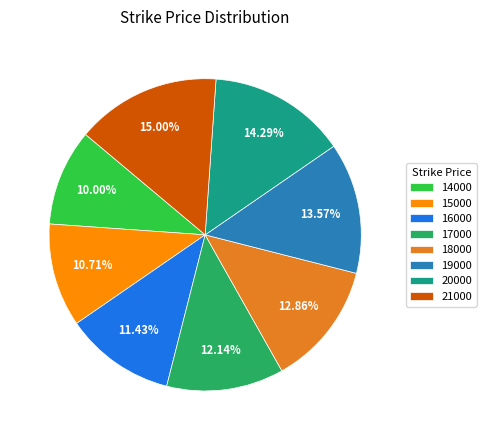

What is the ratio of the value at 18000 to the value at 19000?

0.9